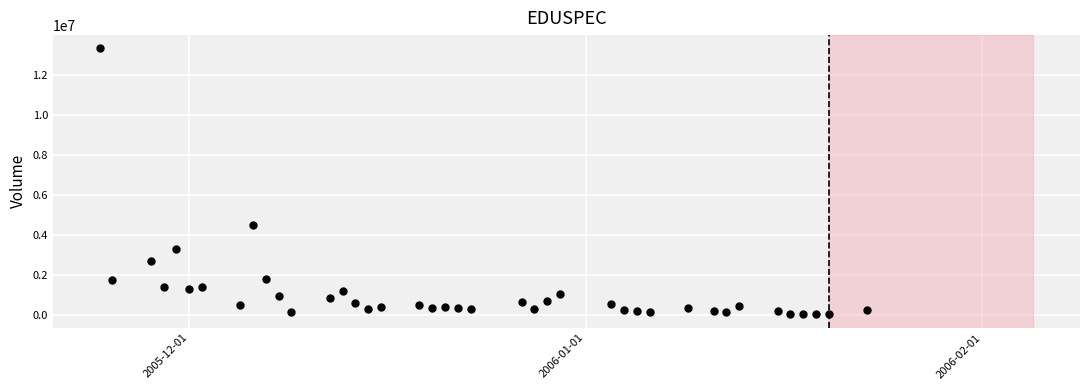

What is the range of Y values (max minus min)?

13283898